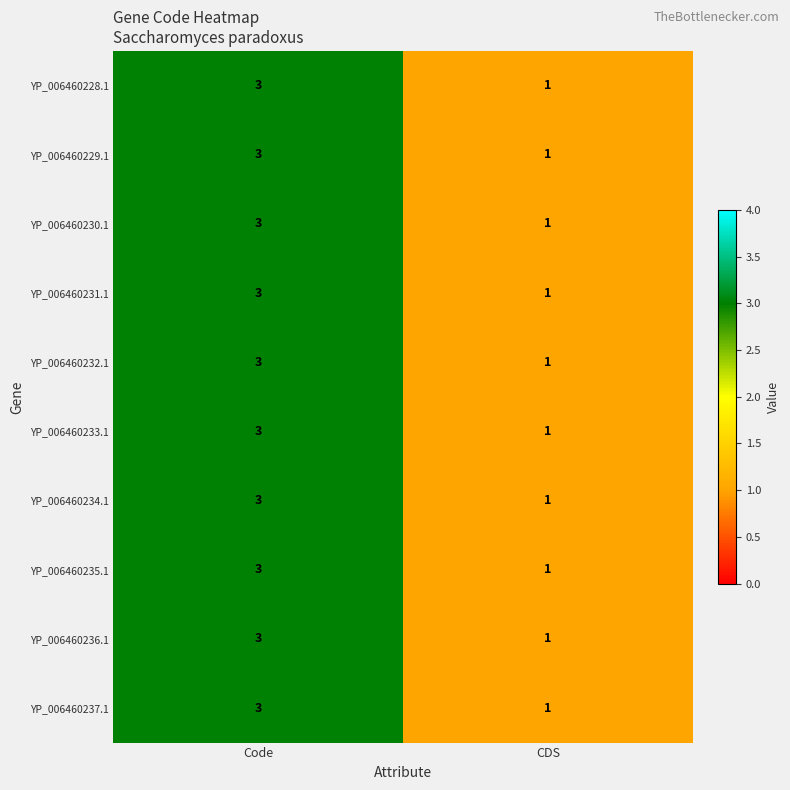

Reading left to right, list all the values displayed in this chart.

YP_006460228.1: Code=3	CDS=1
YP_006460229.1: Code=3	CDS=1
YP_006460230.1: Code=3	CDS=1
YP_006460231.1: Code=3	CDS=1
YP_006460232.1: Code=3	CDS=1
YP_006460233.1: Code=3	CDS=1
YP_006460234.1: Code=3	CDS=1
YP_006460235.1: Code=3	CDS=1
YP_006460236.1: Code=3	CDS=1
YP_006460237.1: Code=3	CDS=1